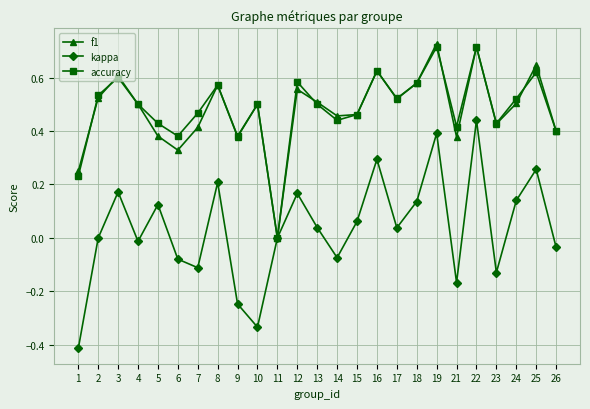

Is the value of accuracy at 4 greater than the value of f1 at 26?

Yes